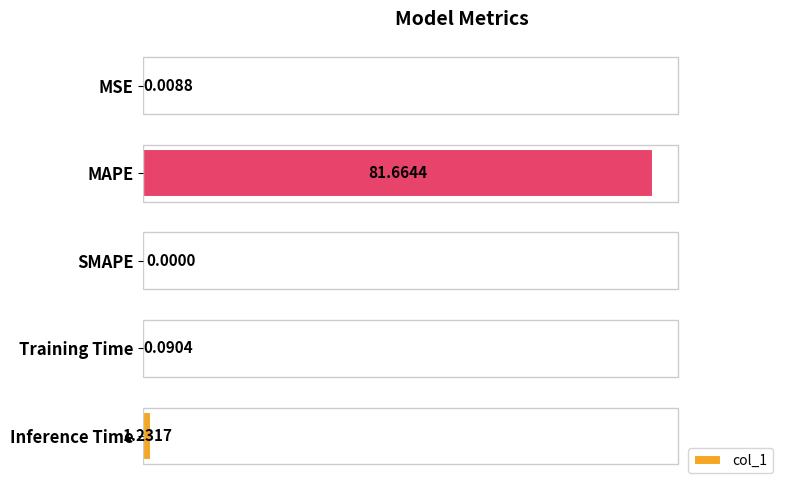

Which category has the highest value across all series?

MAPE